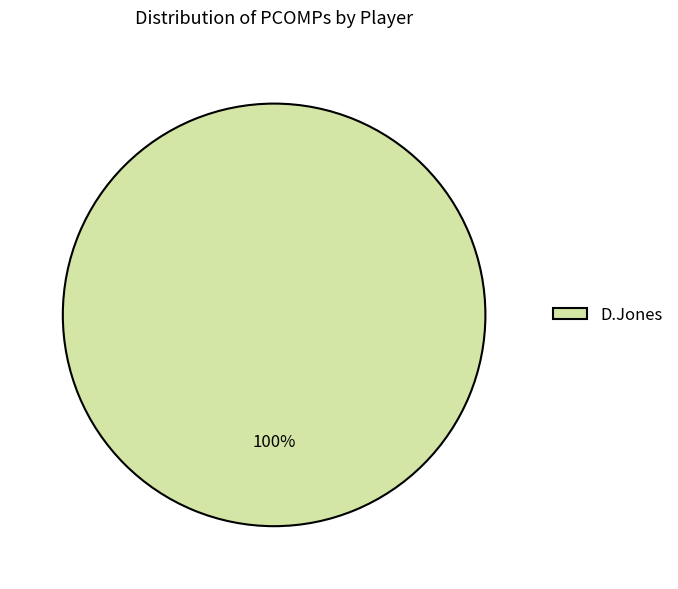

Is there a majority slice in this chart?

Yes